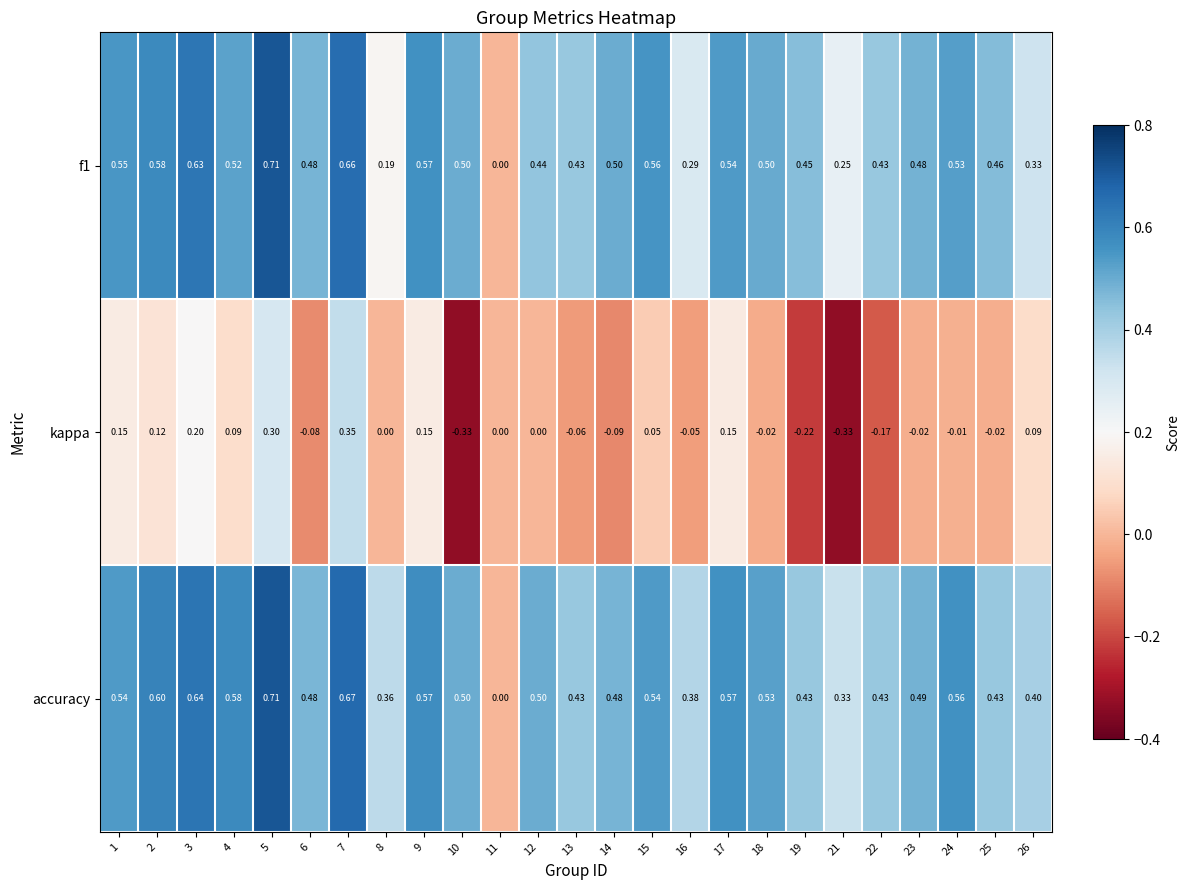

Which series has the largest total across all categories?

accuracy